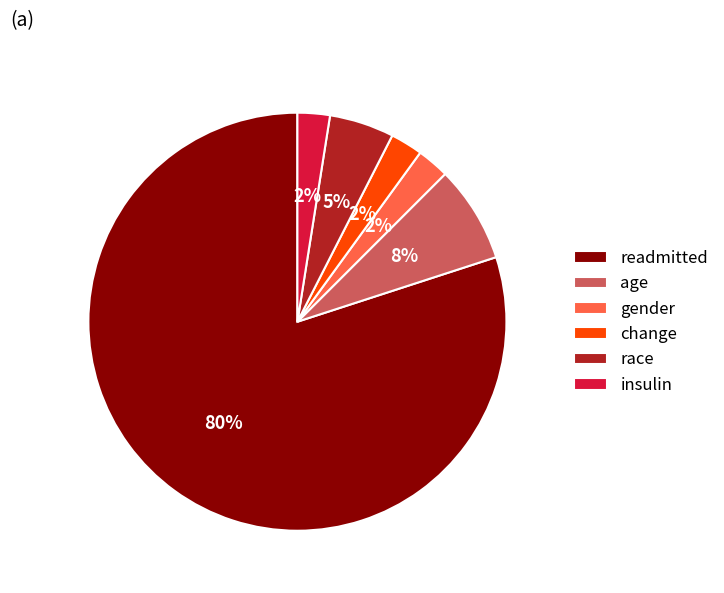

Is the sum of gender and age greater than half?

No